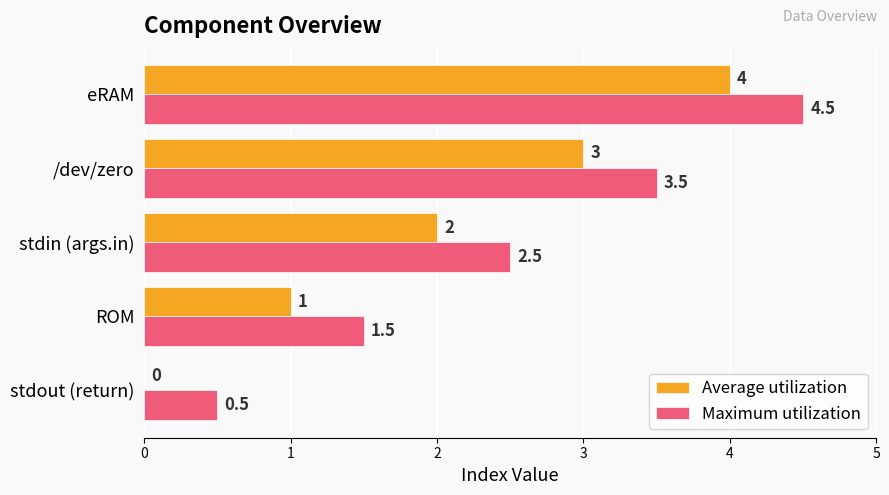

Is it true that Maximum utilization equals 2.1 at ROM?

False